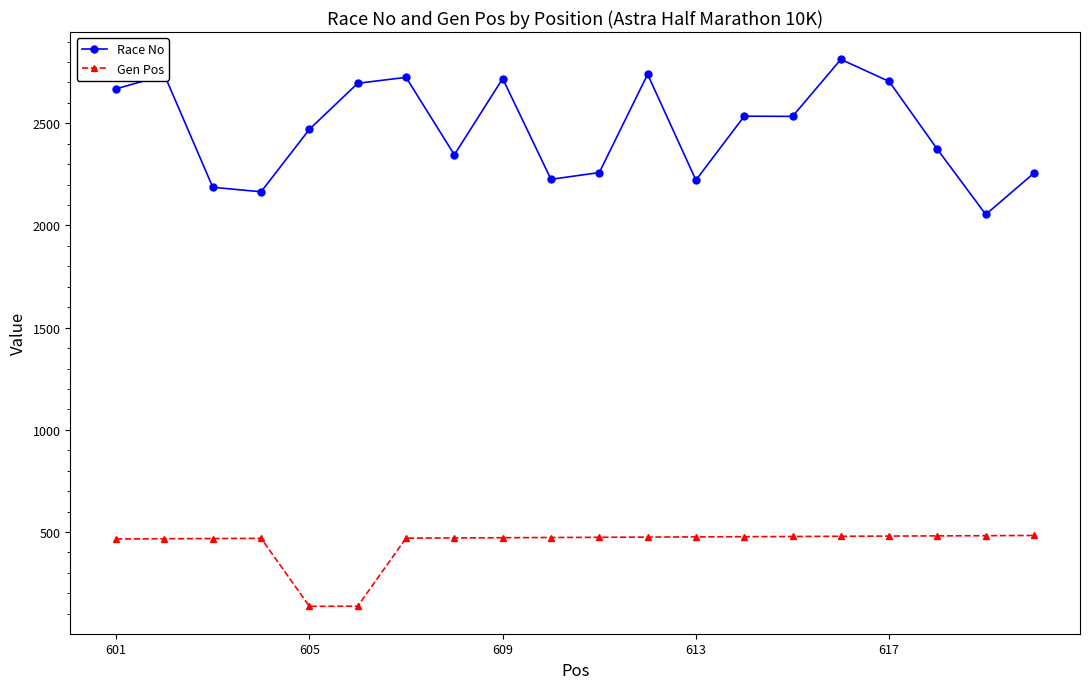

Which series has the largest range (max minus min)?

Race No